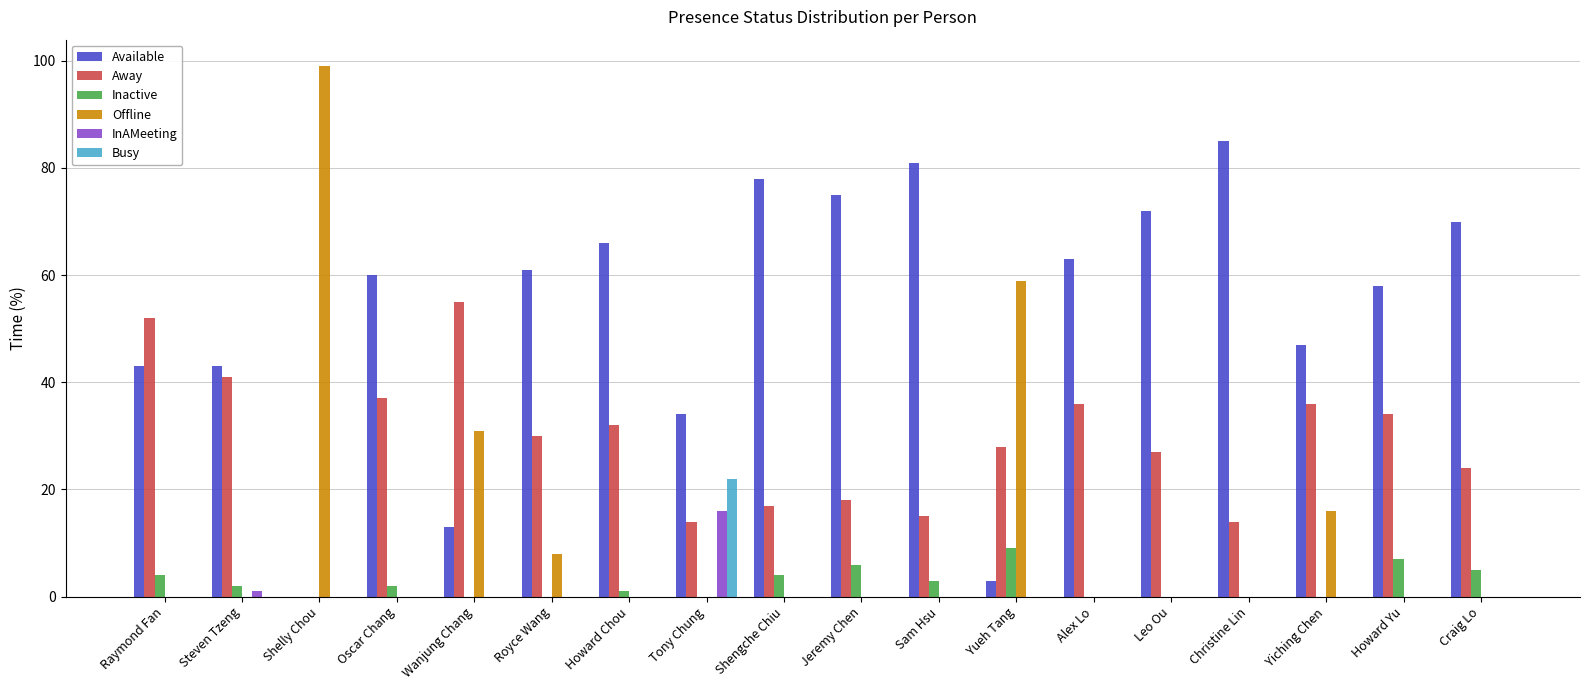

What is the total value across all series at Shelly Chou?

99